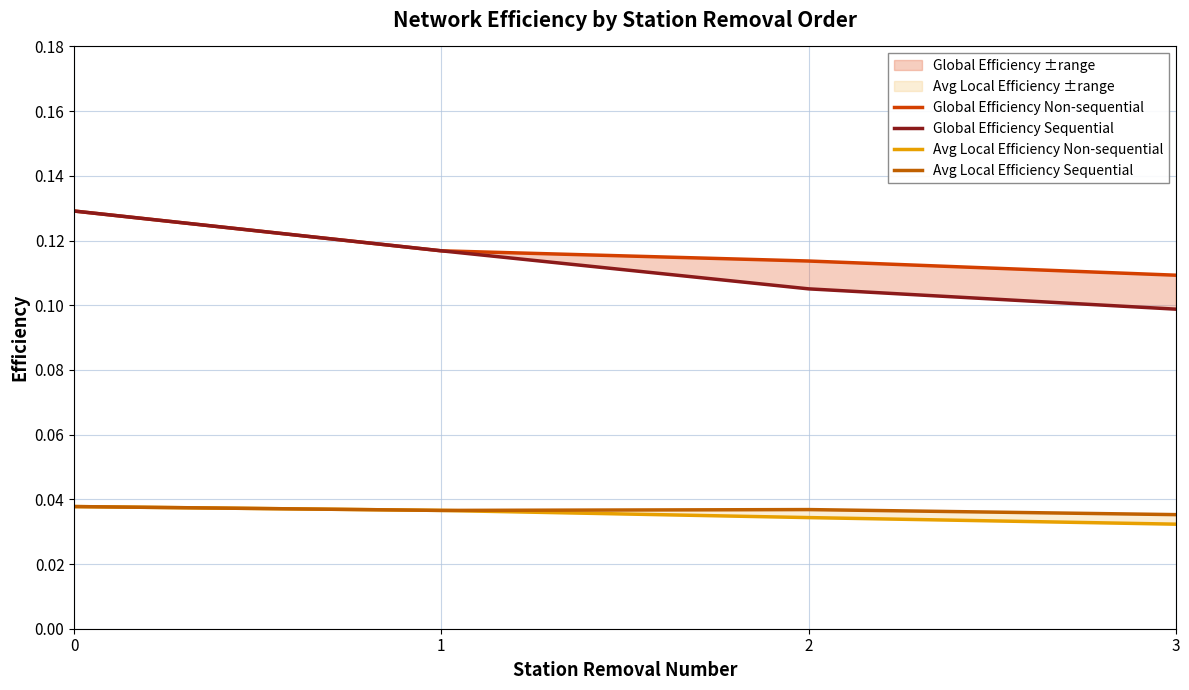

True or false: Global Efficiency Sequential and Avg Local Efficiency Non-sequential cross at least once.

False